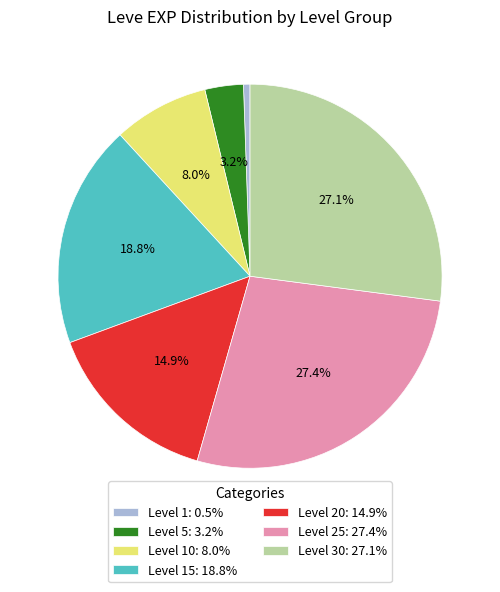

How many slices are in this pie chart?

7